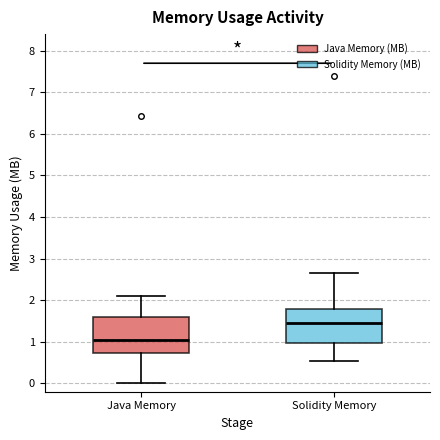

Where does the lower whisker of the box for Solidity Memory end on the y-axis? The values are not printed on the chart, so give them approximately, as read against the axis.

0.5